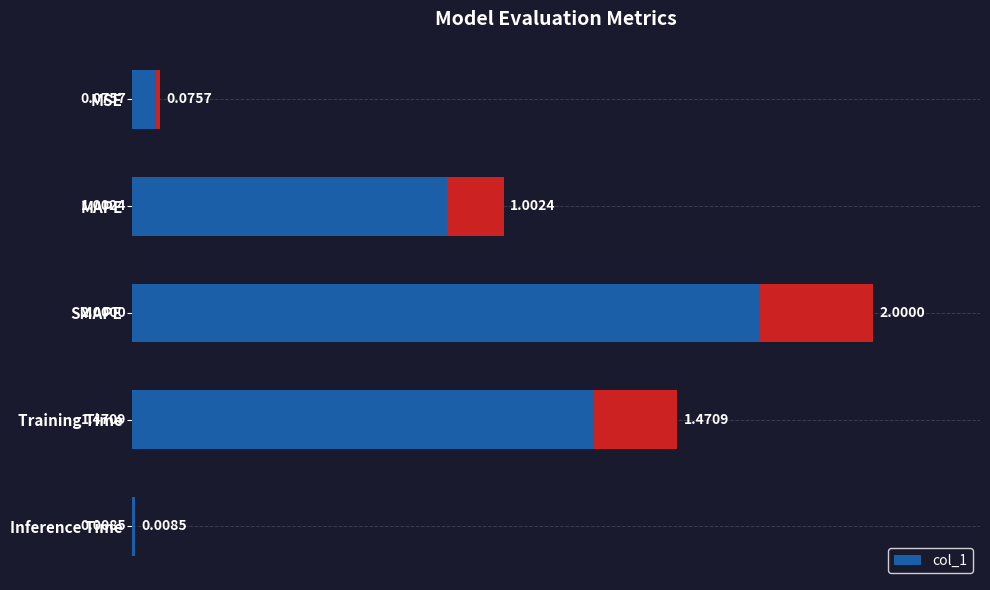

List the labels in order of col_1 value, smallest first.

Inference Time, MSE, MAPE, Training Time, SMAPE